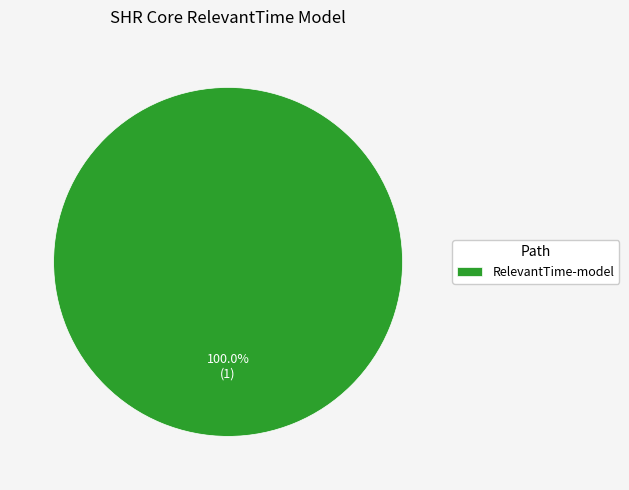

Which category accounts for the majority?

RelevantTime-model